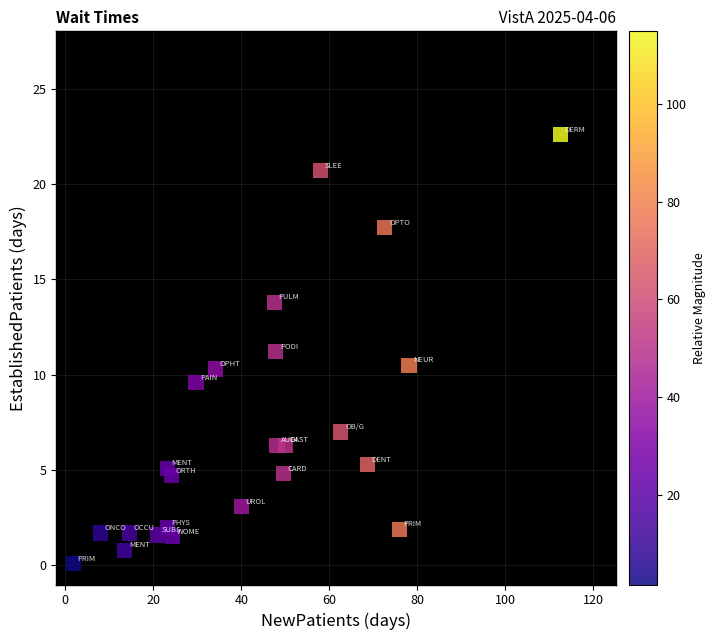

What is the range of X values (max minus min)?

110.7